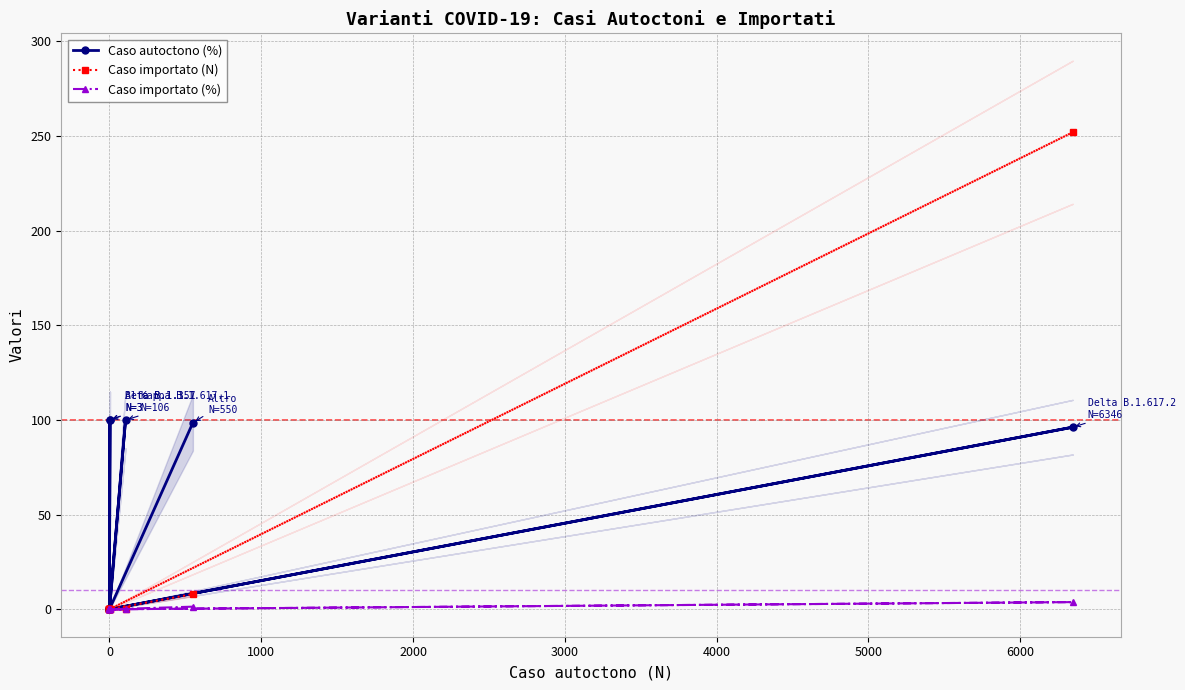

What is the difference between the second highest and second lowest values in the Caso importato (N) series?

8.0